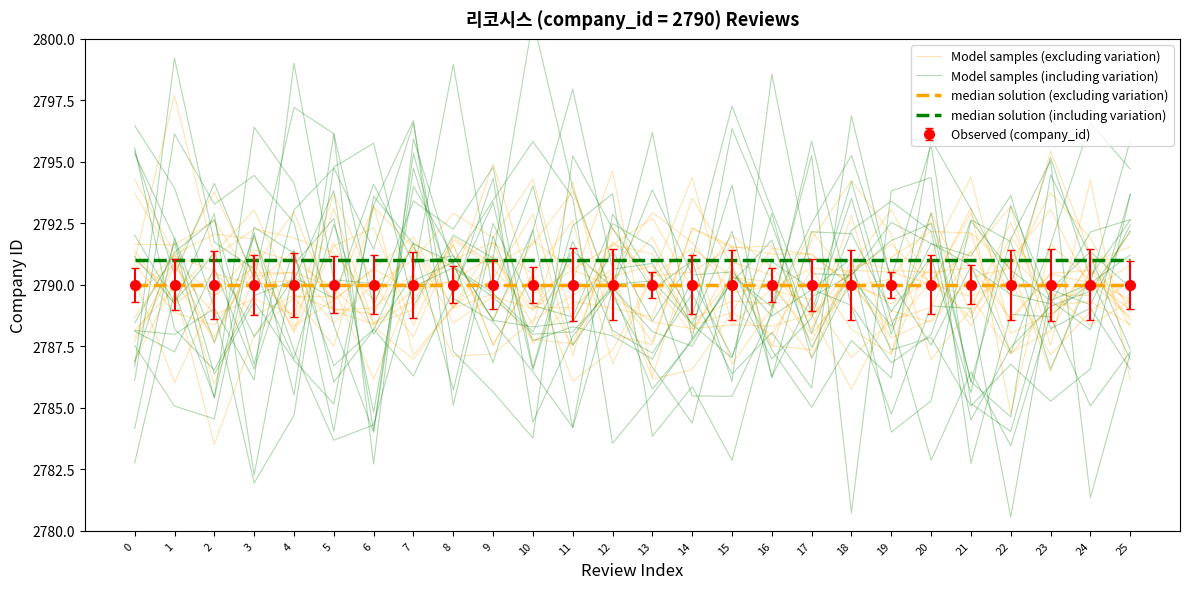

The value of Model samples (including variation) at 25 is 2787.4. True or false?

True